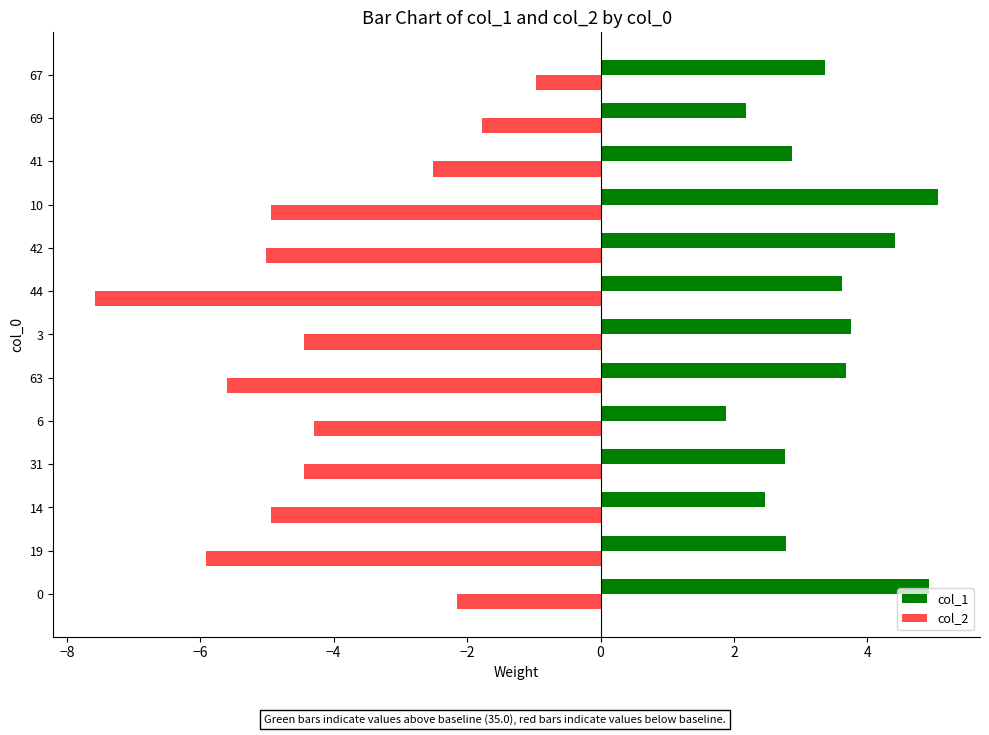

At which category does the chart reach its minimum across all series?

44